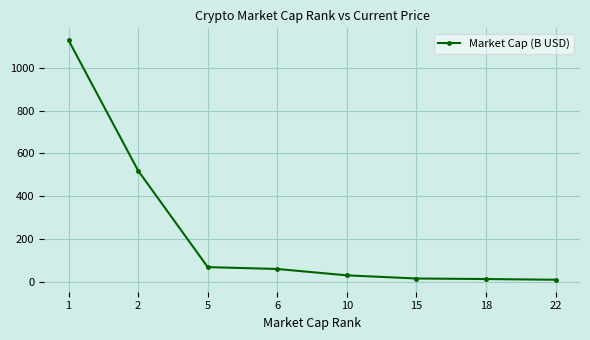

True or false: there are more than 2 points higher than both neighbors.

False